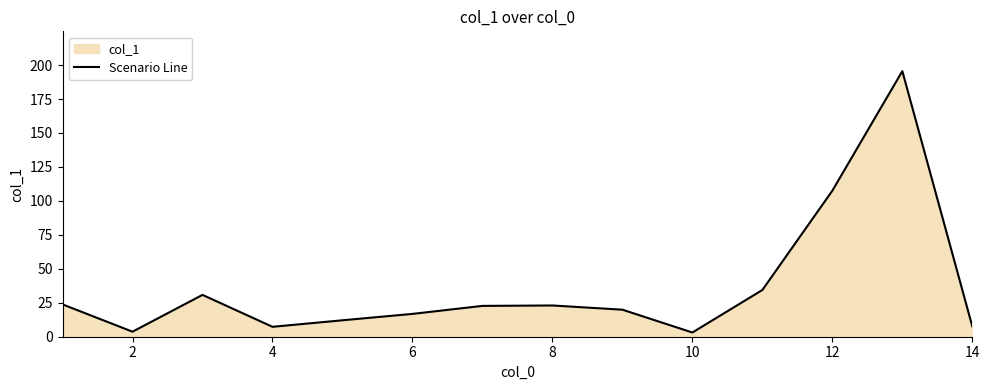

What is the change in value from 10 to 14?

+4.5